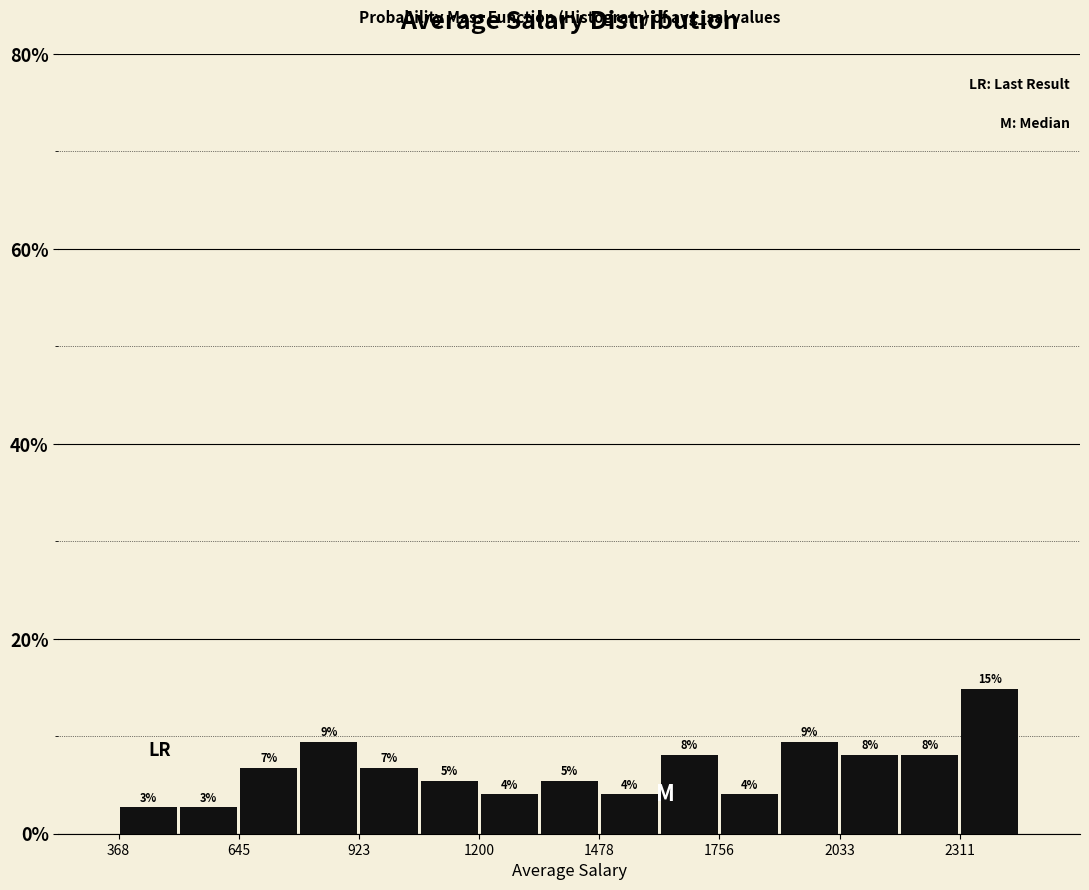

Read against the x-axis, roughly where is the centre of the tallest bar?

2400